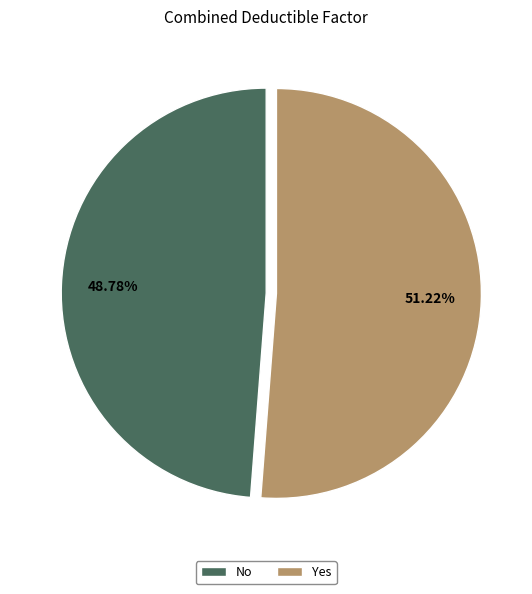

Is there a majority slice in this chart?

Yes